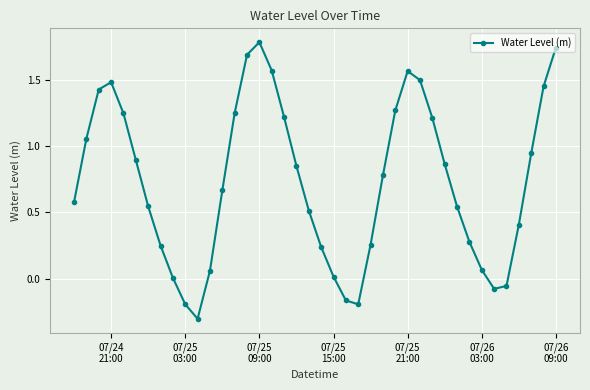

What is the sum of all values?

29.3